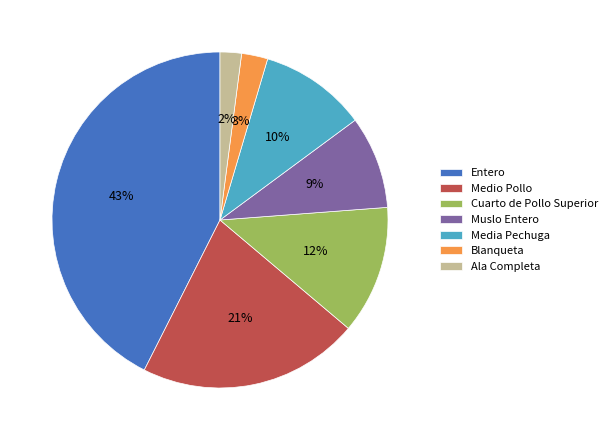

How many segments does this pie chart have?

7